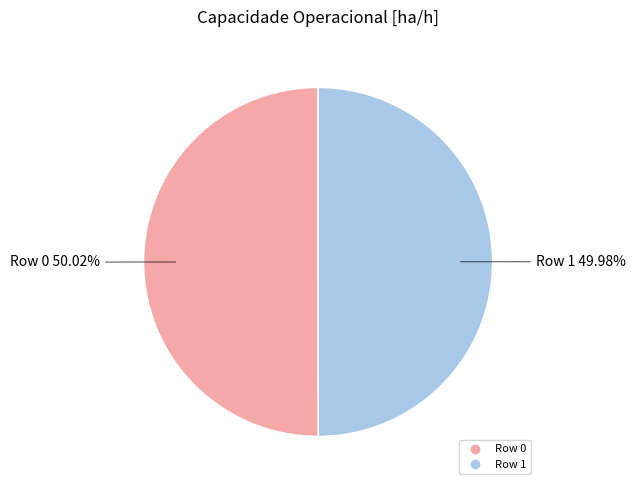

To the nearest percent, what is the combined percentage of Row 0 and Row 1?

100%